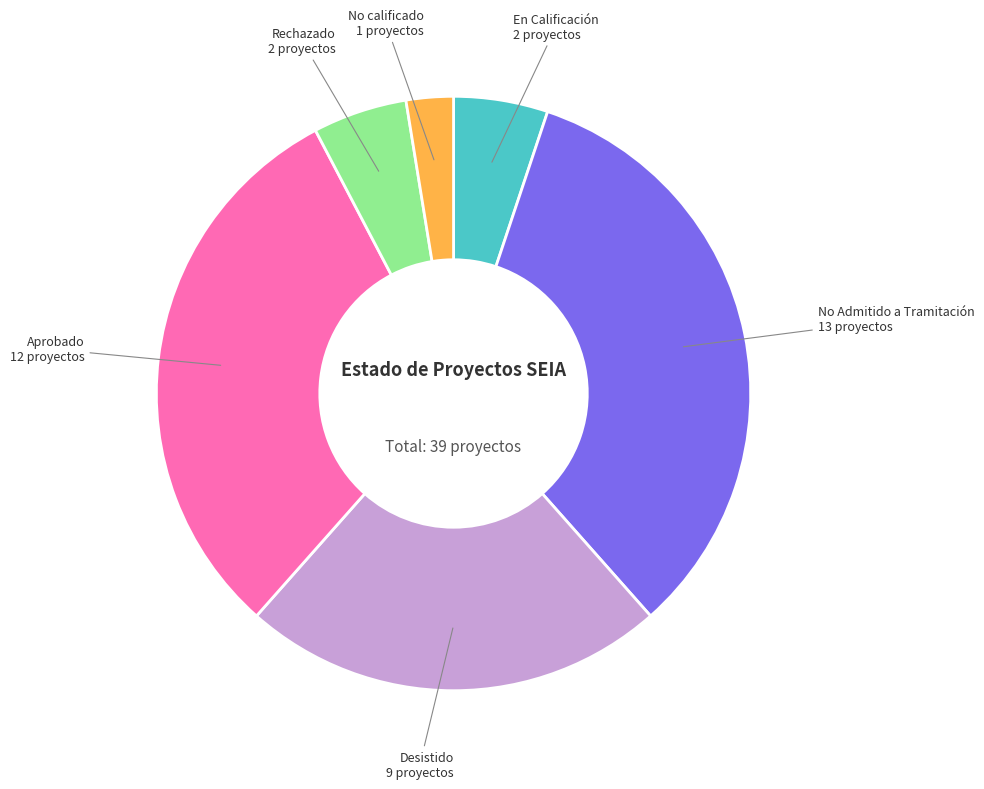

Is there any slice that represents more than half of the pie?

No